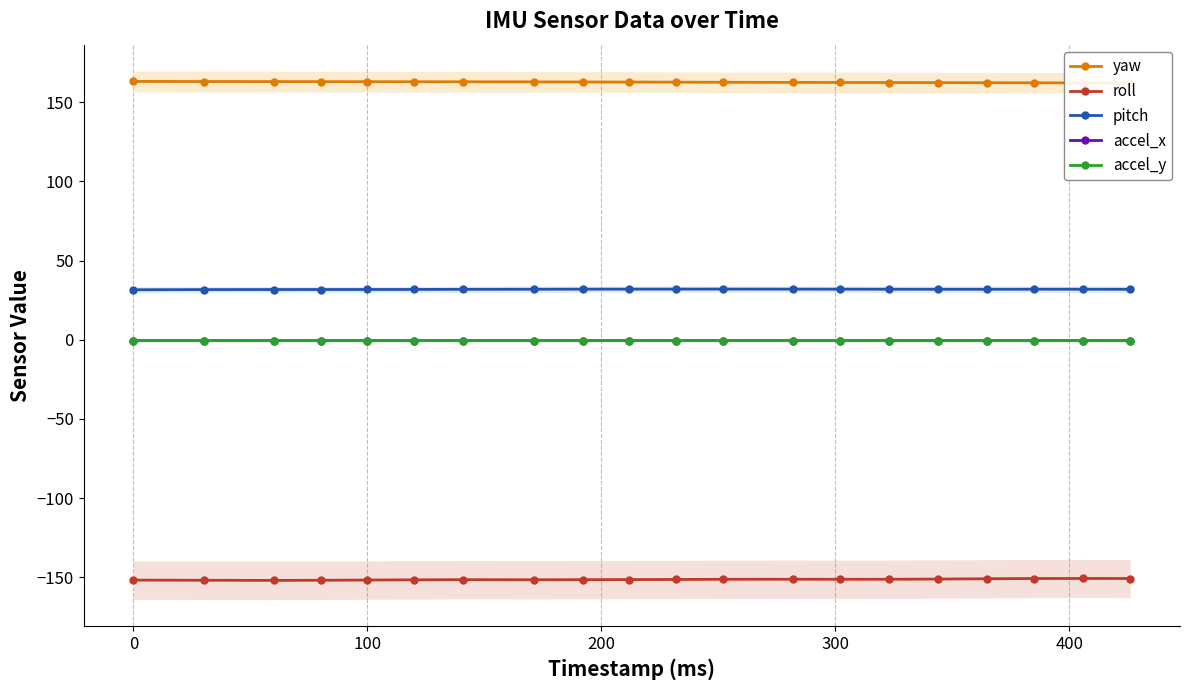

How many values in the roll series are below -151?

16